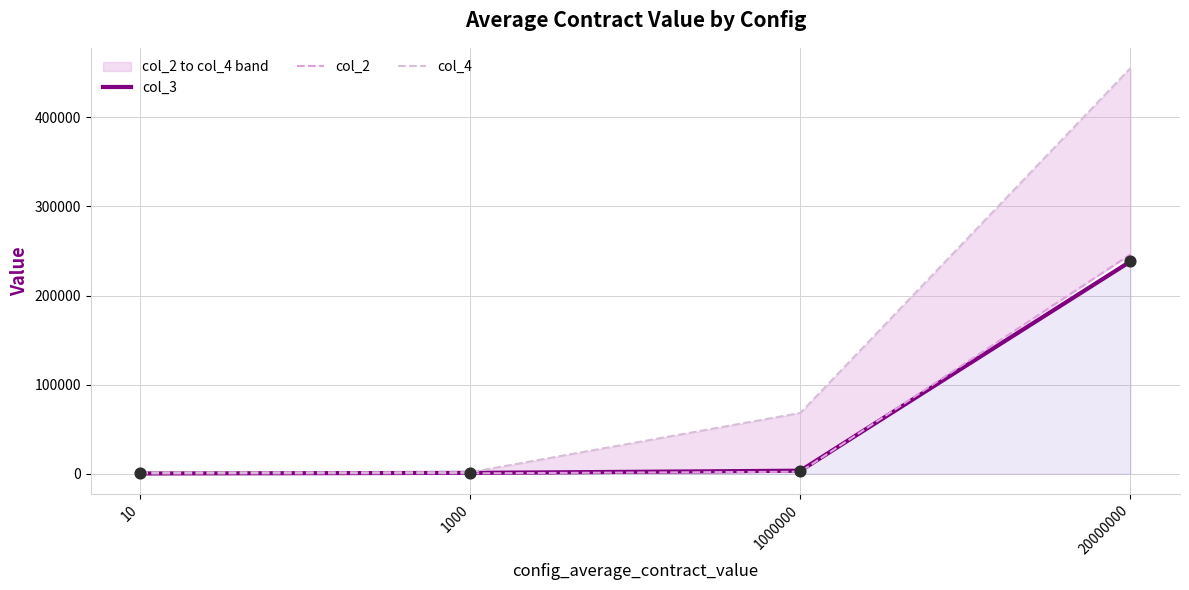

Which series has the largest total across all categories?

col_4